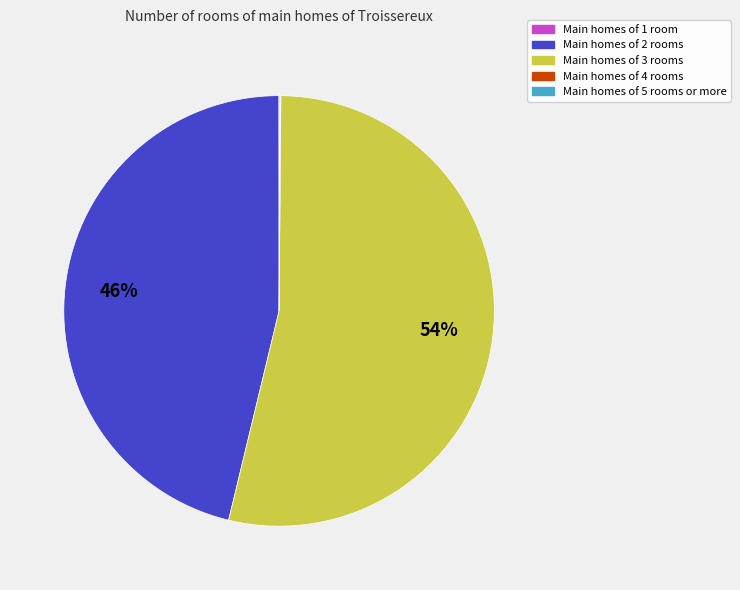

To the nearest percent, what is the difference between the largest and smallest slice percentages?

54%